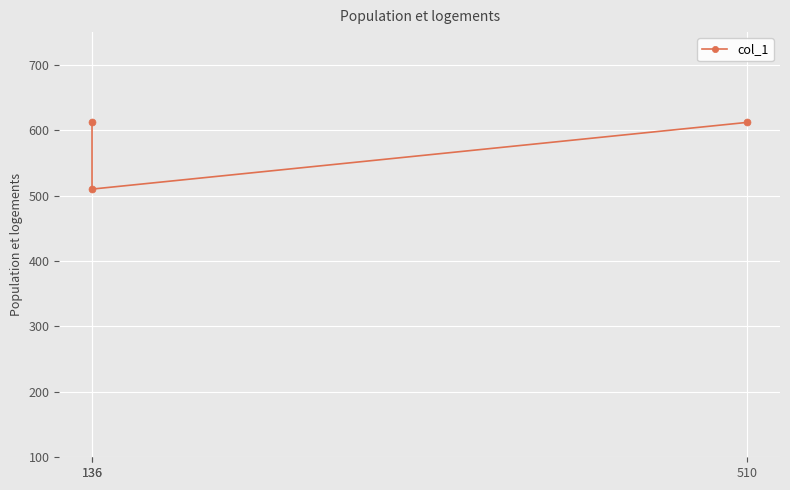

The value at 136 is 612. True or false?

True